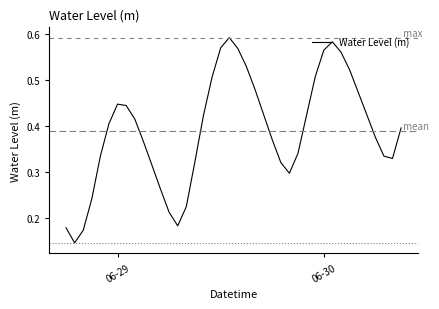

Does the chart display data point markers on the line(s)?

No